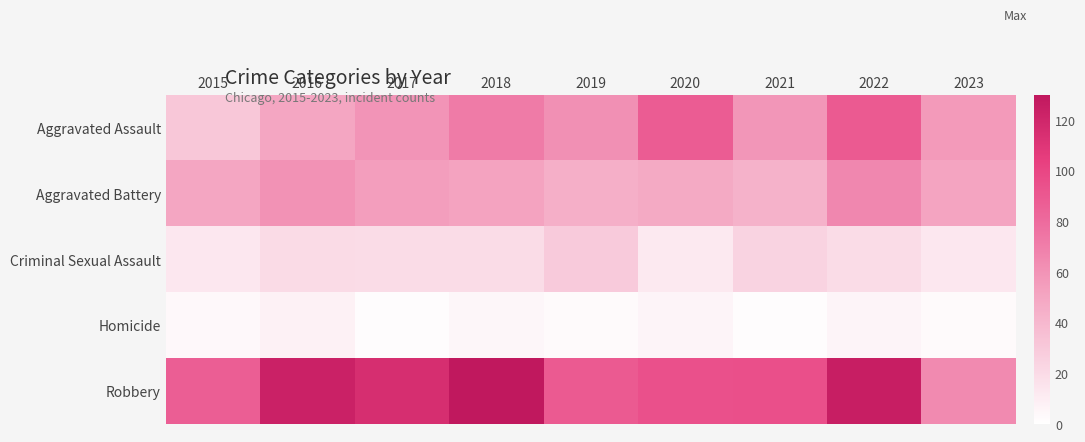

Rank the series at 2015 from highest to lowest value.

Robbery, Aggravated Battery, Aggravated Assault, Criminal Sexual Assault, Homicide